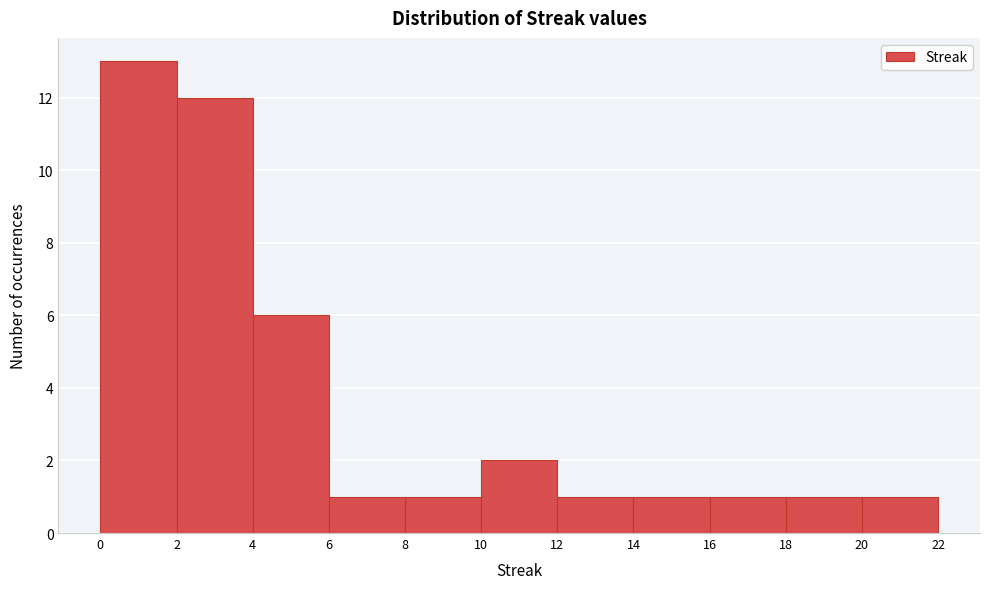

Which range on the x-axis has the tallest bar?

0 to 2